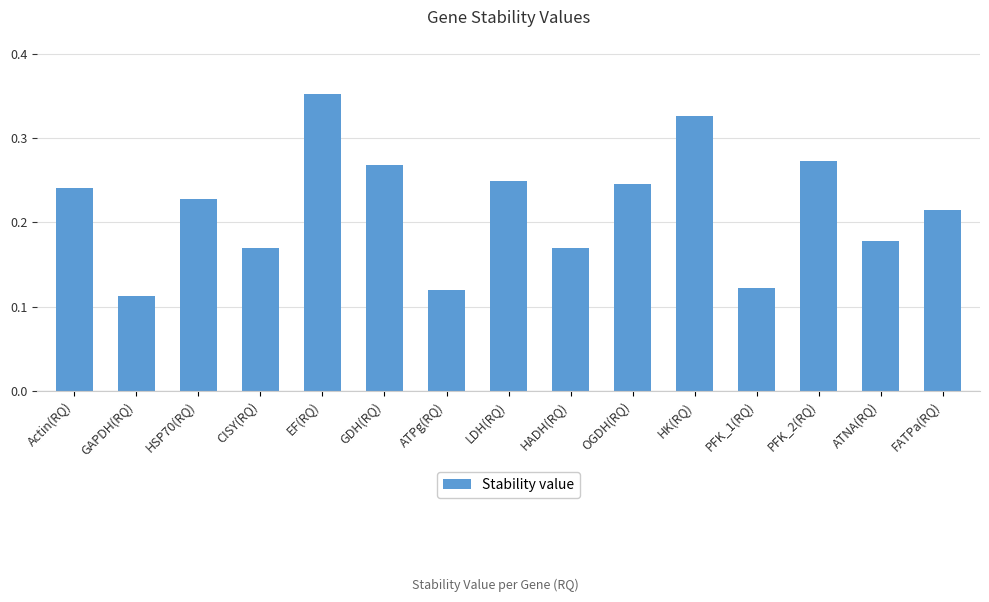

The value at PFK_1(RQ) is 0.0. True or false?

False